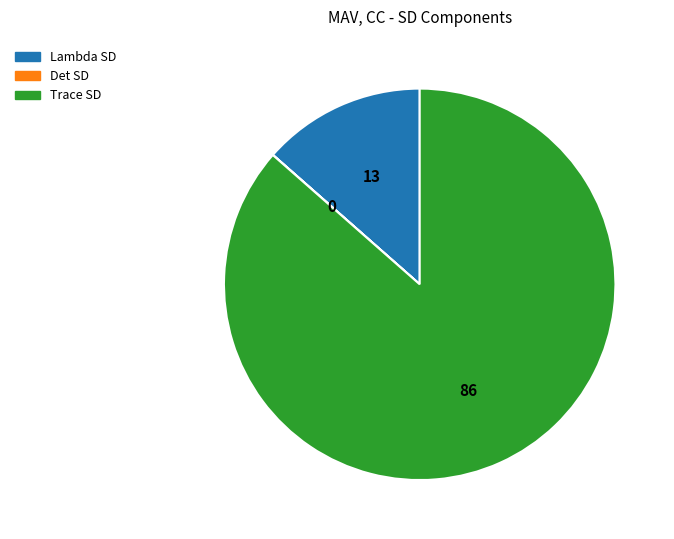

The Trace SD slice represents 86% of the pie. True or false?

True